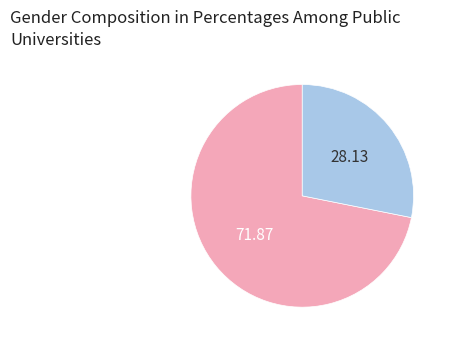

How many slices are in this pie chart?

2